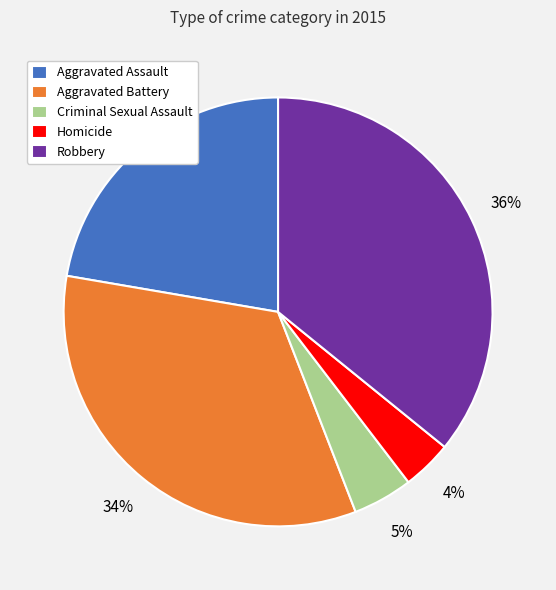

To the nearest percent, what is the combined percentage of Robbery and Homicide?

40%